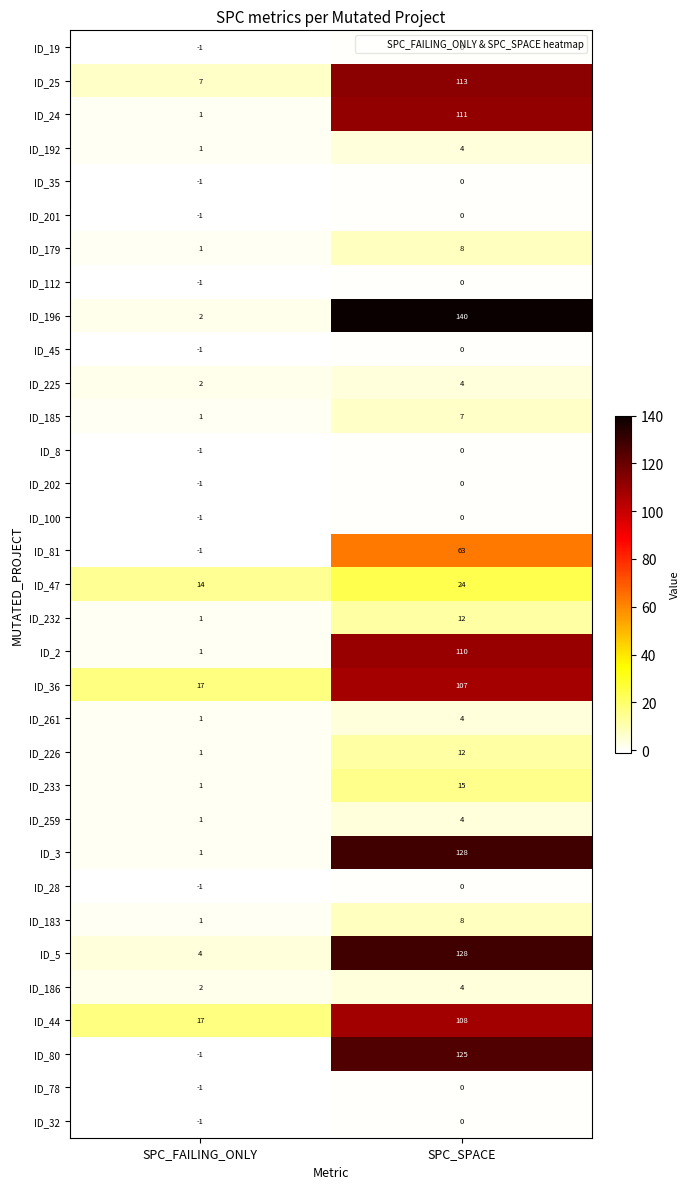

Which series has the largest total across all categories?

ID_196